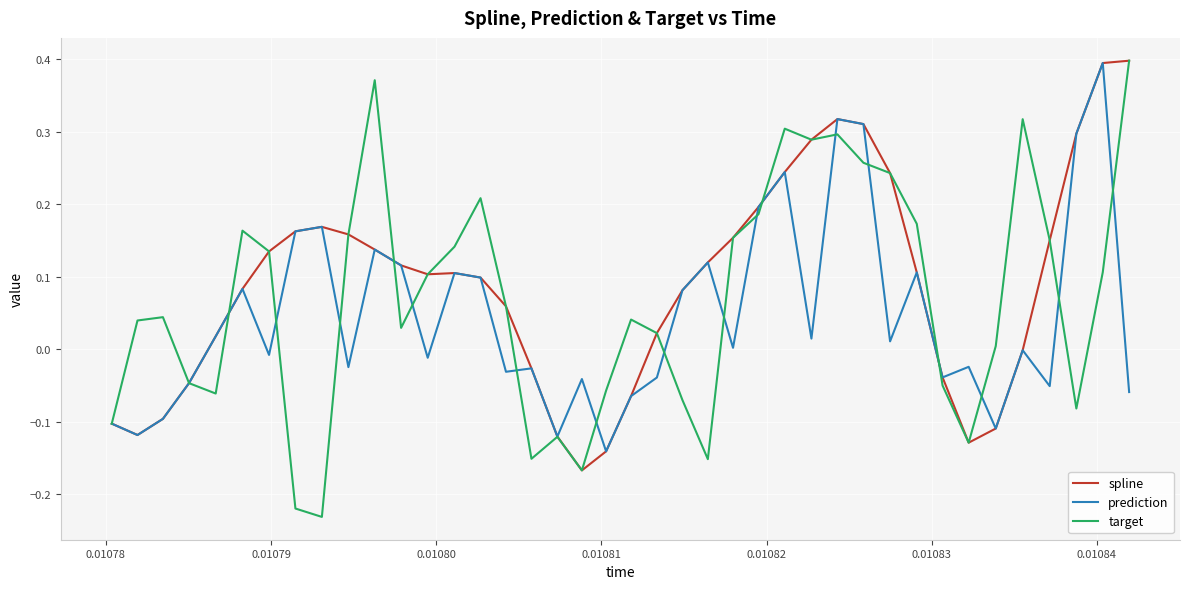

Which series has the largest range (max minus min)?

target